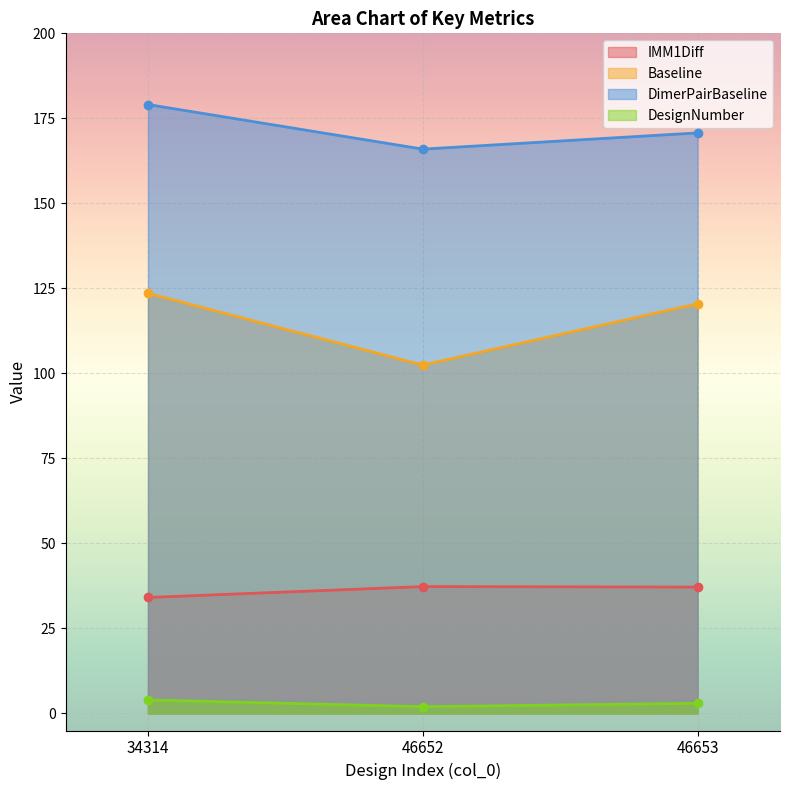

Count the number of categories in the chart.

3